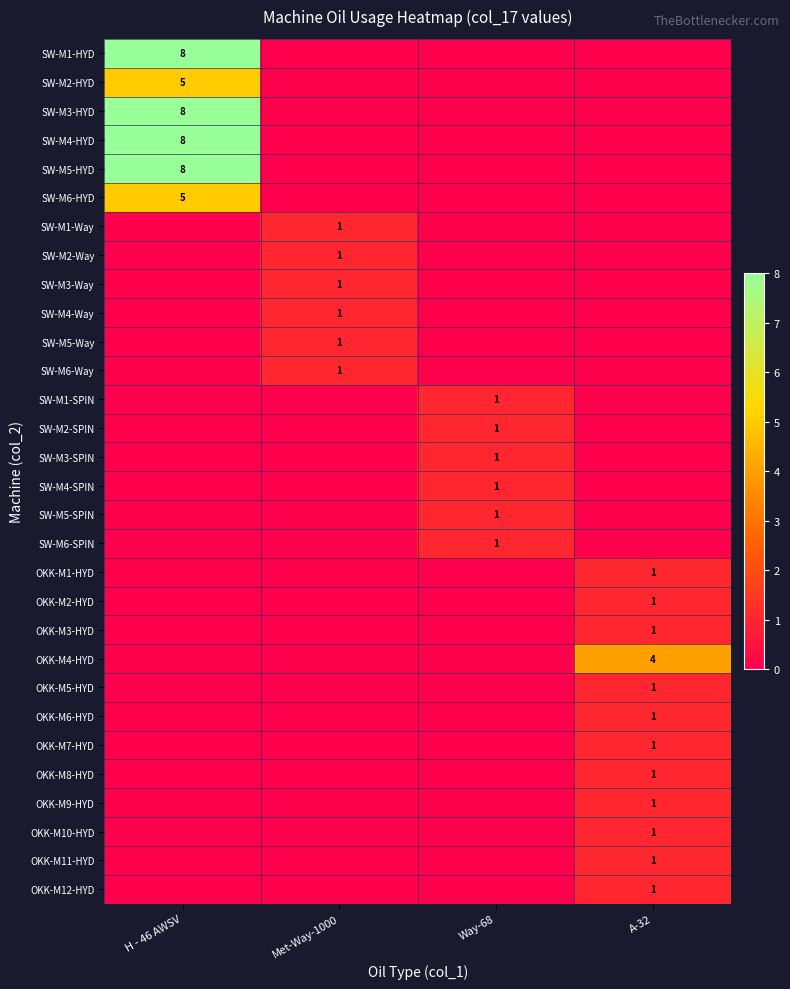

The OKK-M10-HYD series shows 0 at A-32. True or false?

False